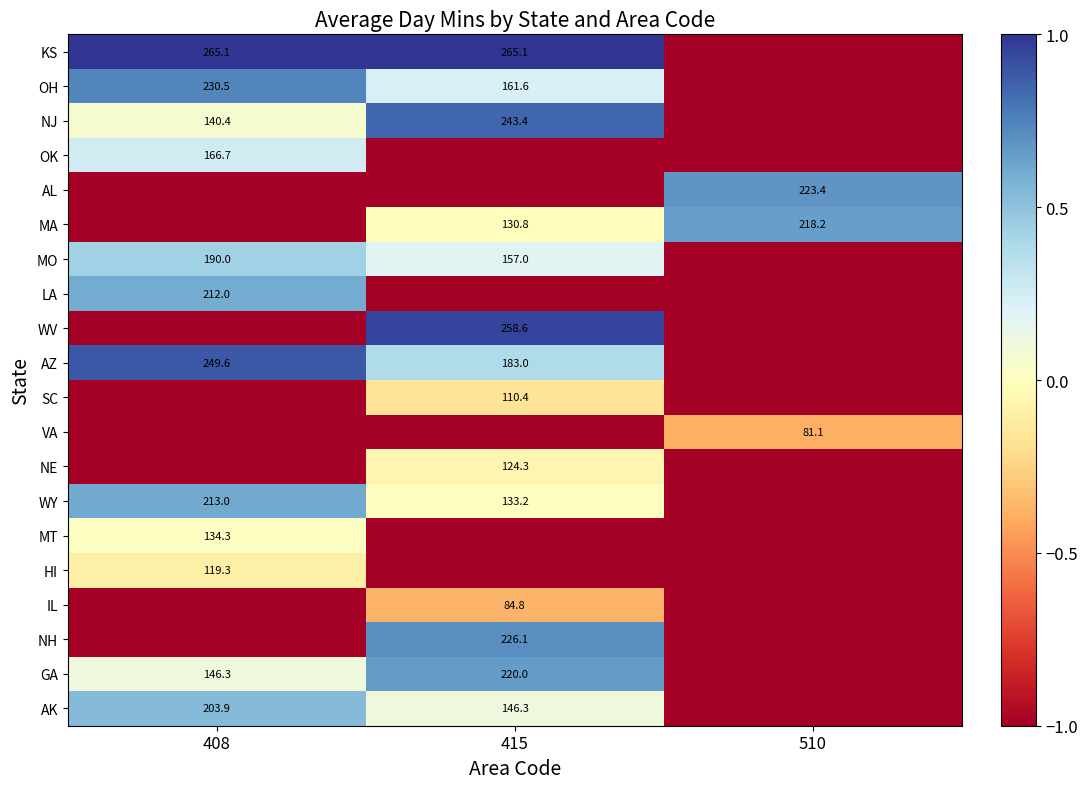

What is the difference between the NJ values at 408 and 415?

103.0